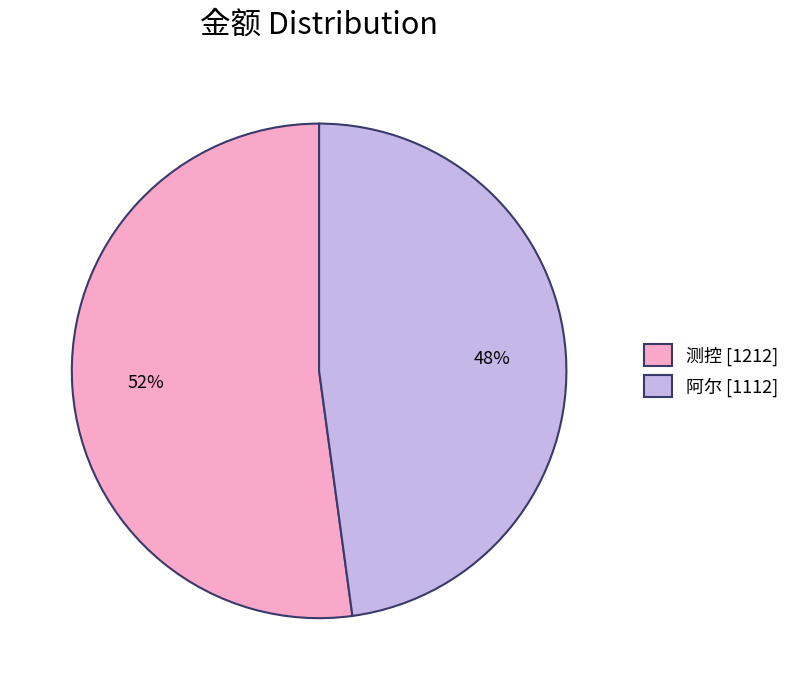

Which slice is the smallest?

阿尔